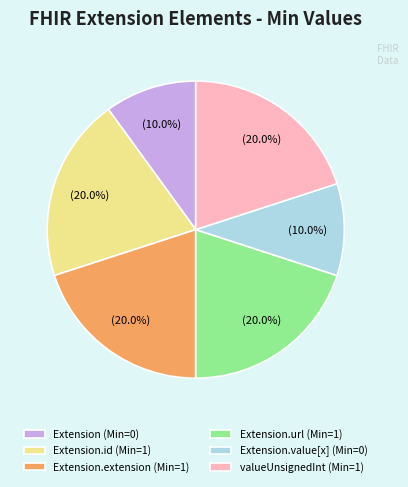

Does any single category account for the majority?

No